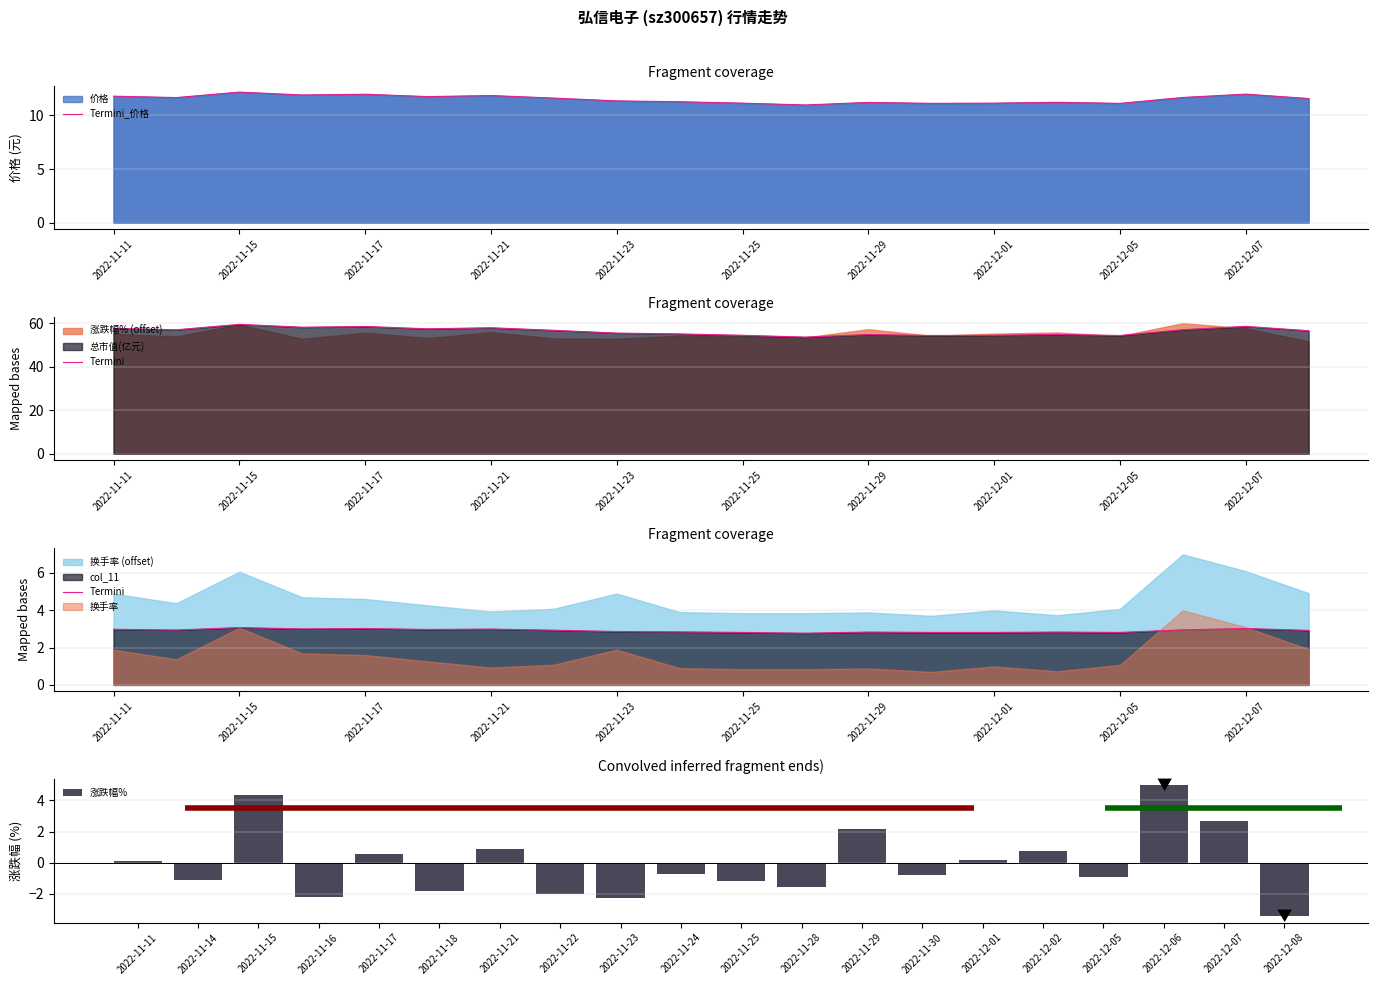

What is the difference between the maximum and minimum values in the 涨跌幅% series?

8.4